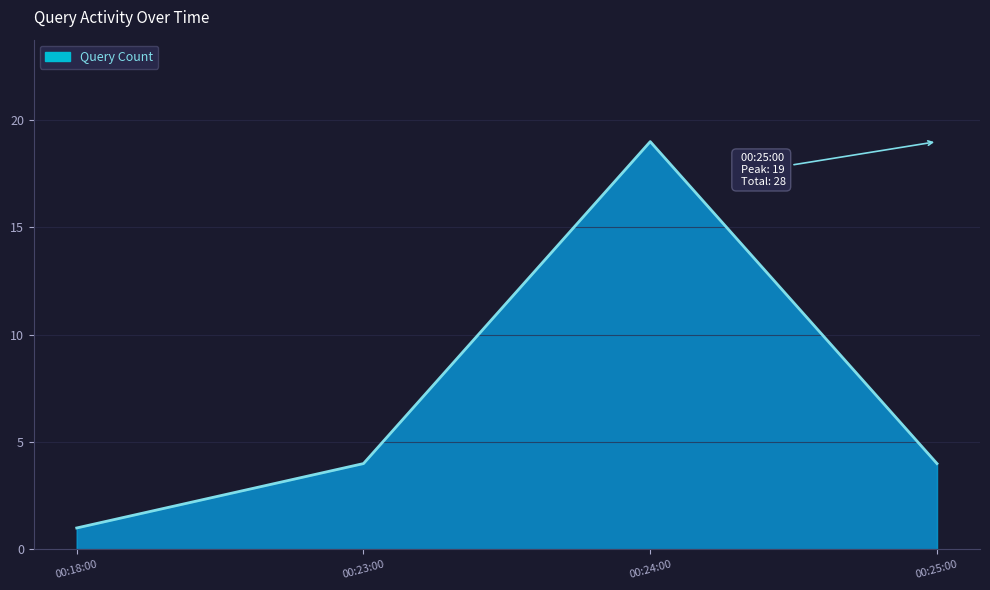

What is the difference between the maximum and minimum values?

18